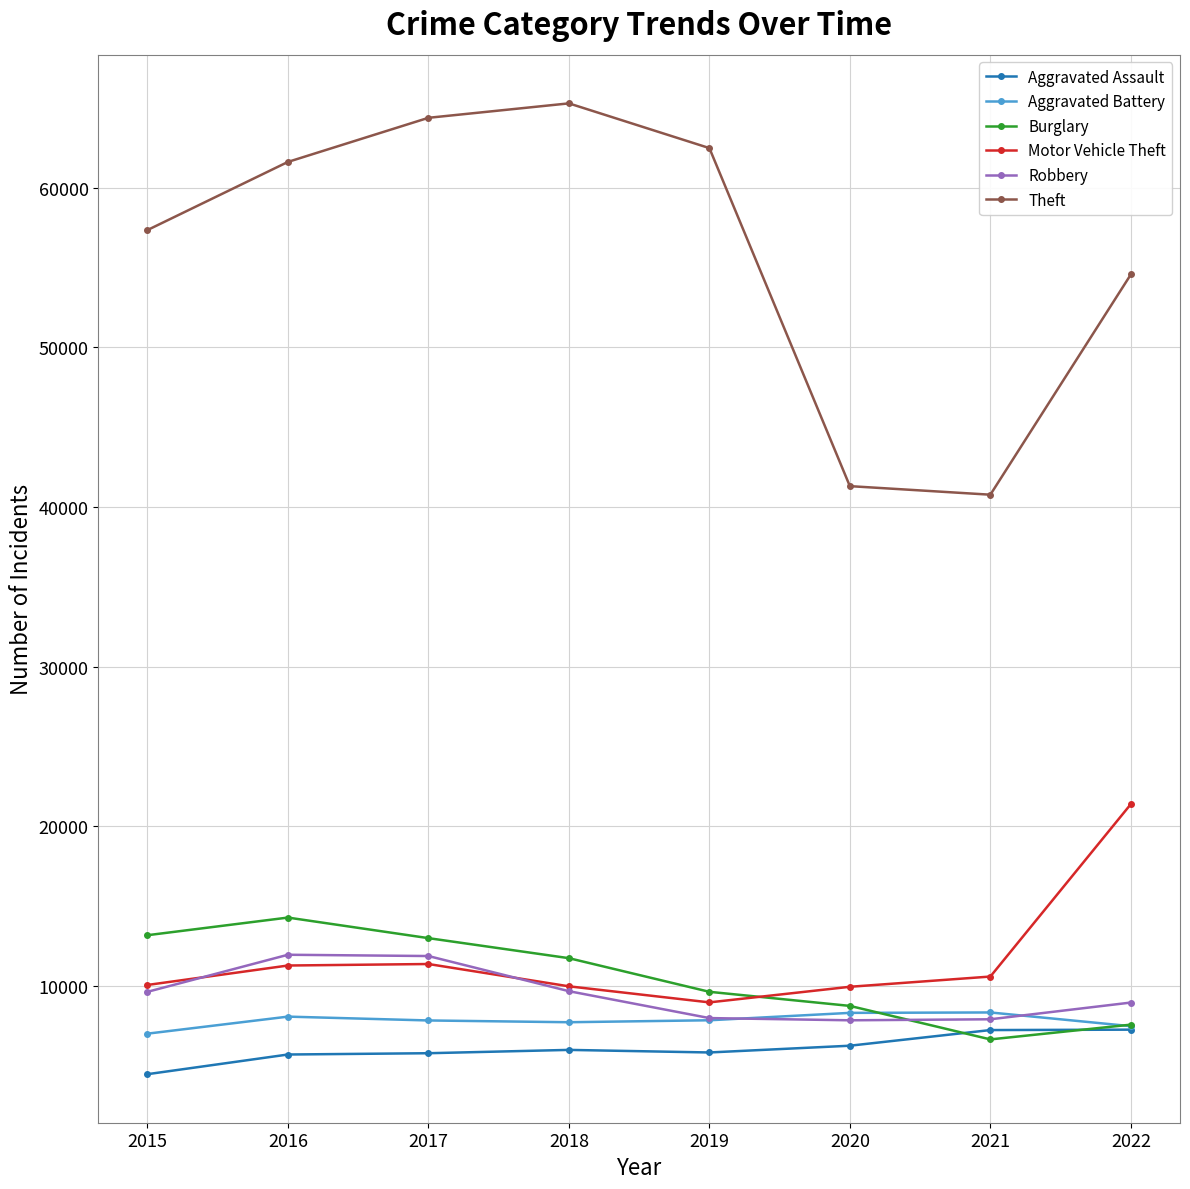

After their last crossing, which series has the higher values: Motor Vehicle Theft or Robbery?

Motor Vehicle Theft